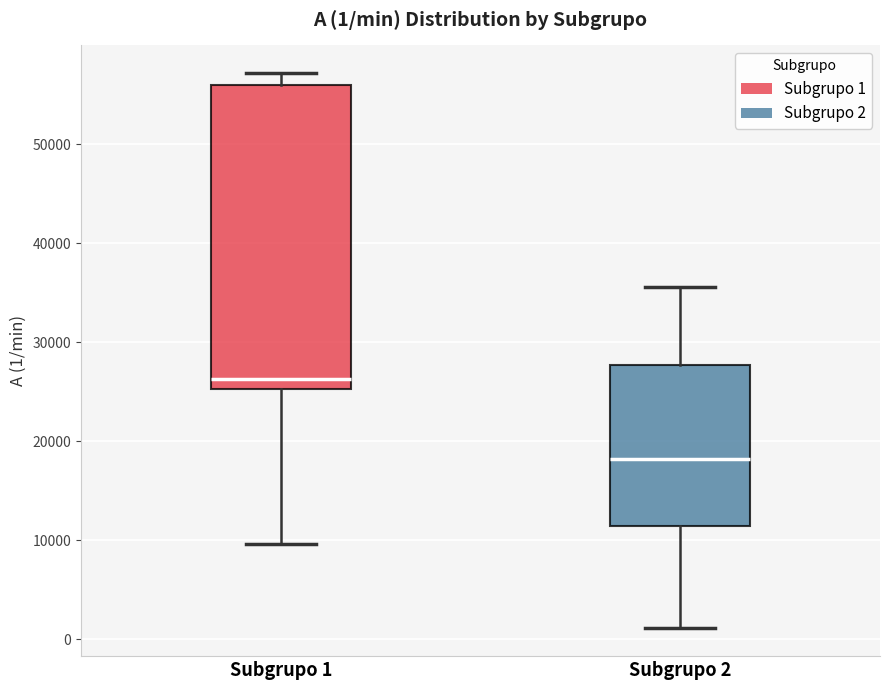

Comparing the boxes themselves (not the whiskers), which one is the tallest?

Subgrupo 1